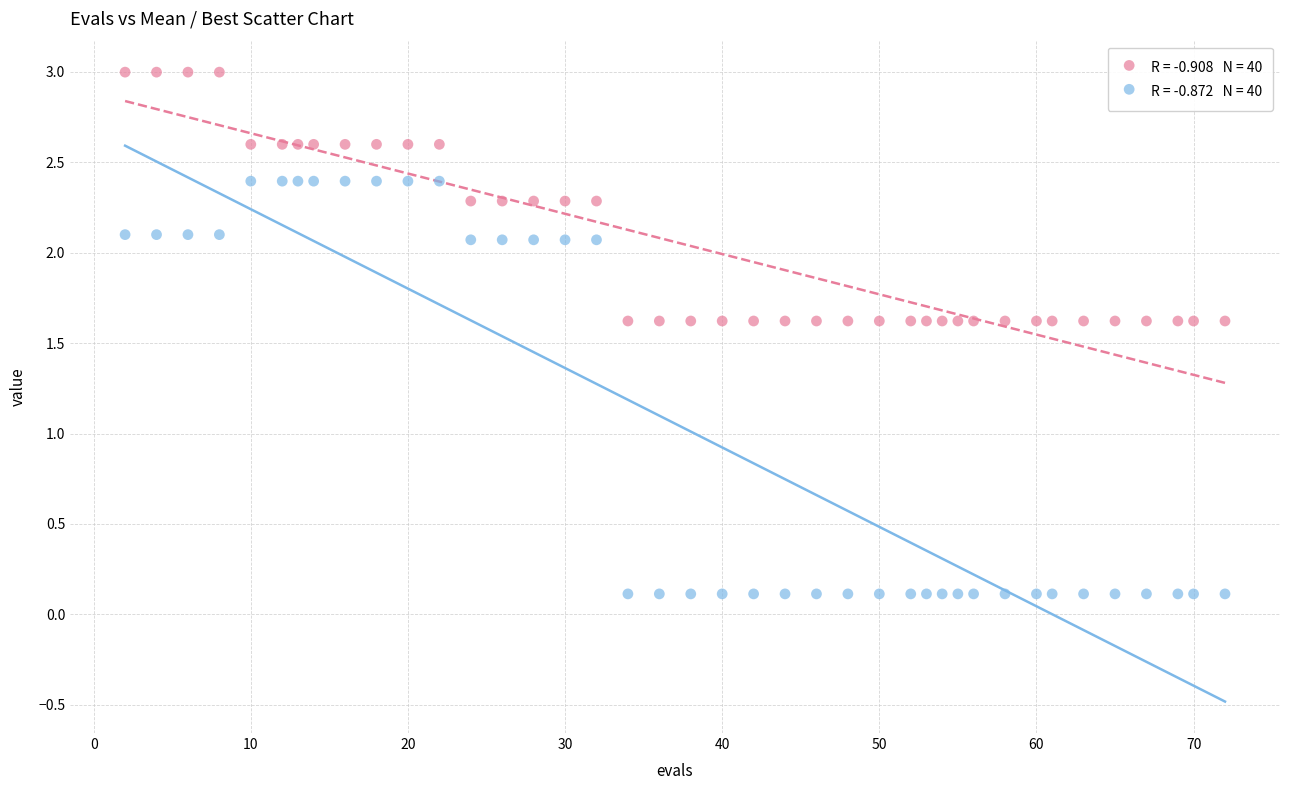

Across all data points, what is the range of X values (max minus min)?

70.0